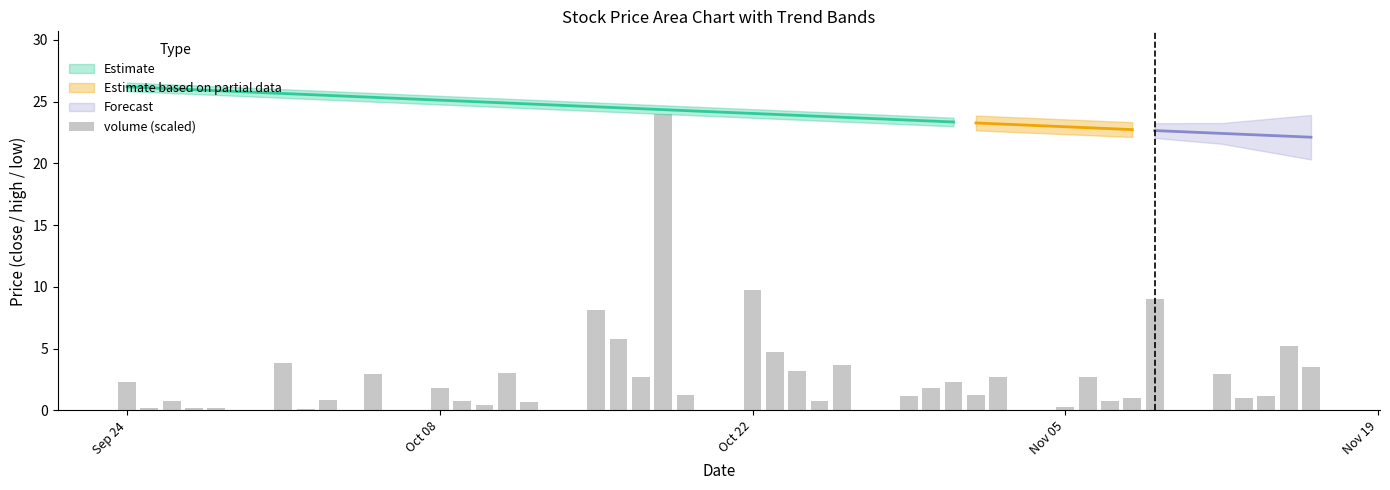

What is the smallest value displayed?

0.1